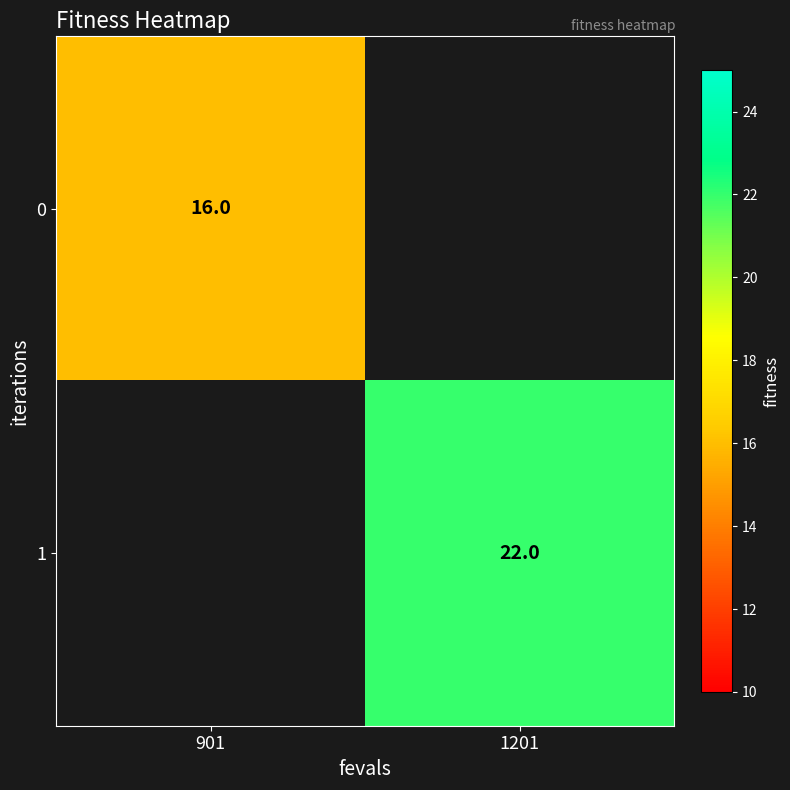

The 0 series shows 10 at 901. True or false?

False